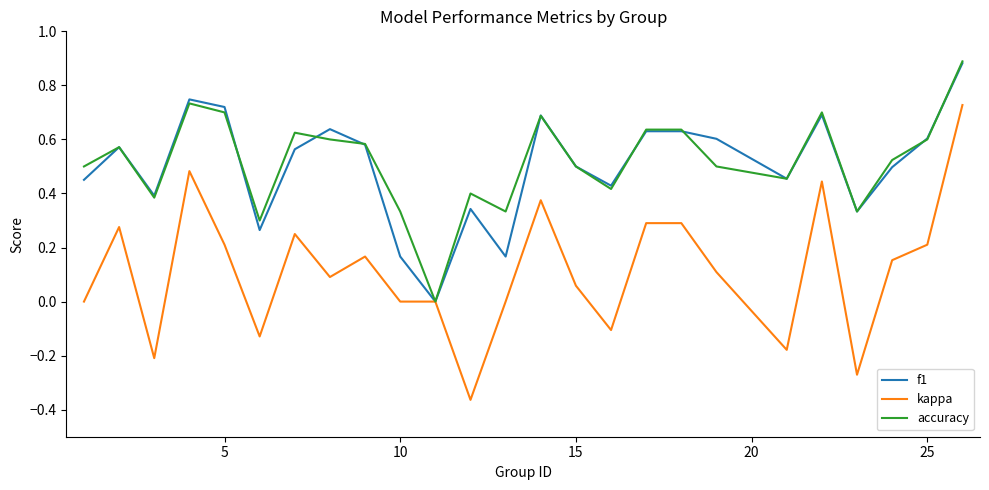

Which series has the widest spread of values?

kappa